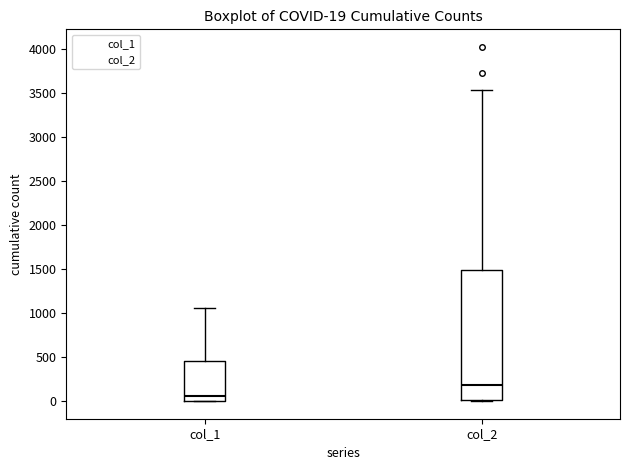

Which box has the lowest median line?

col_1